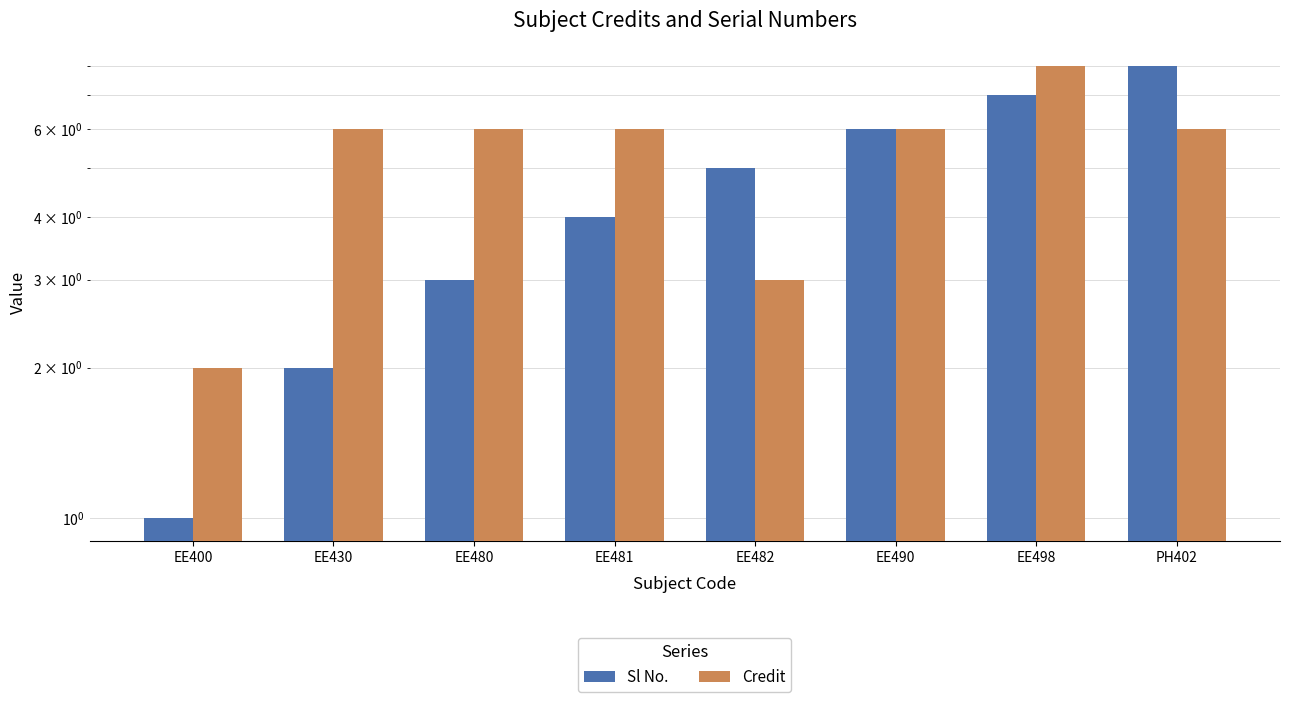

What is the maximum value for Credit?

8